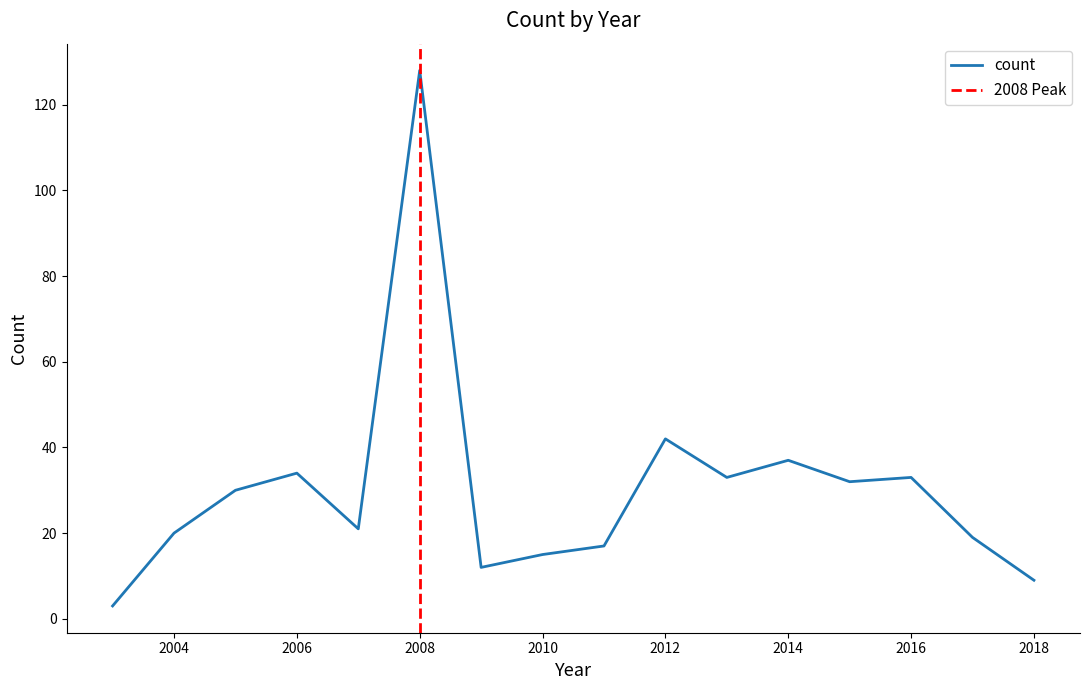

At which label does the data first exceed 30?

2006